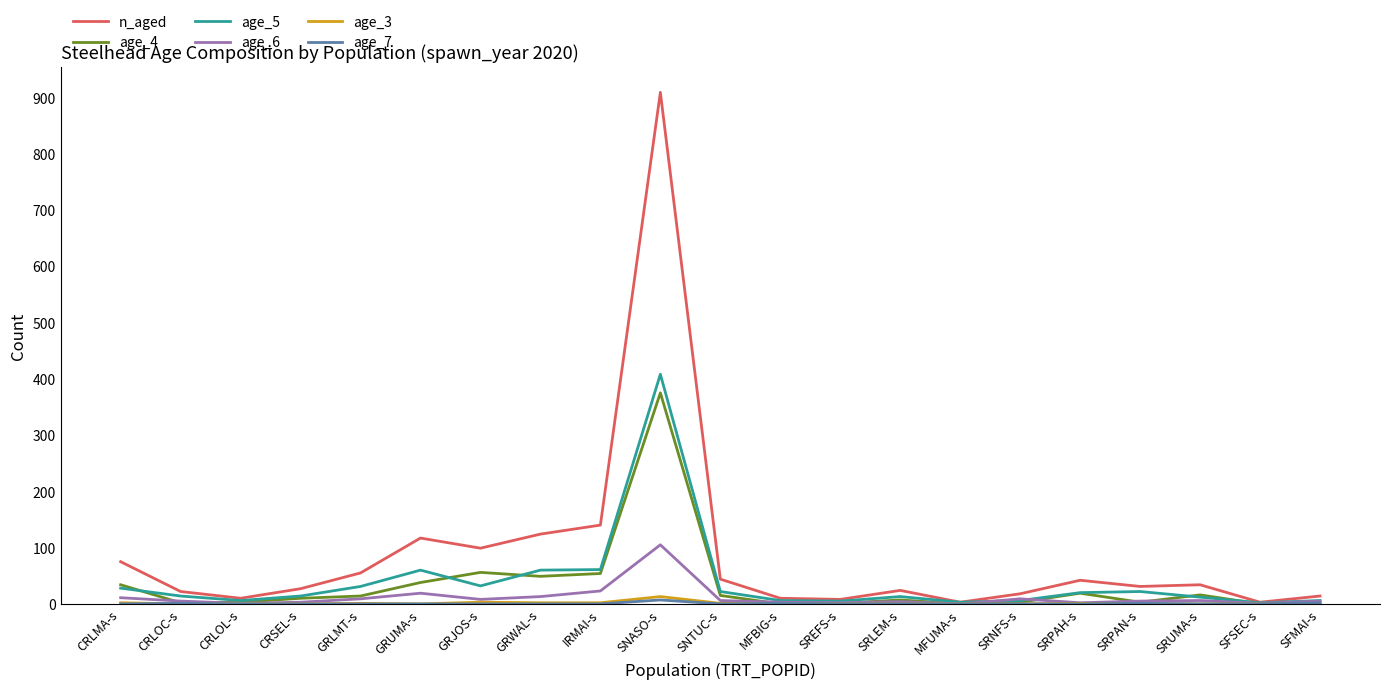

After their last crossing, which series has the higher values: age_4 or age_6?

age_6